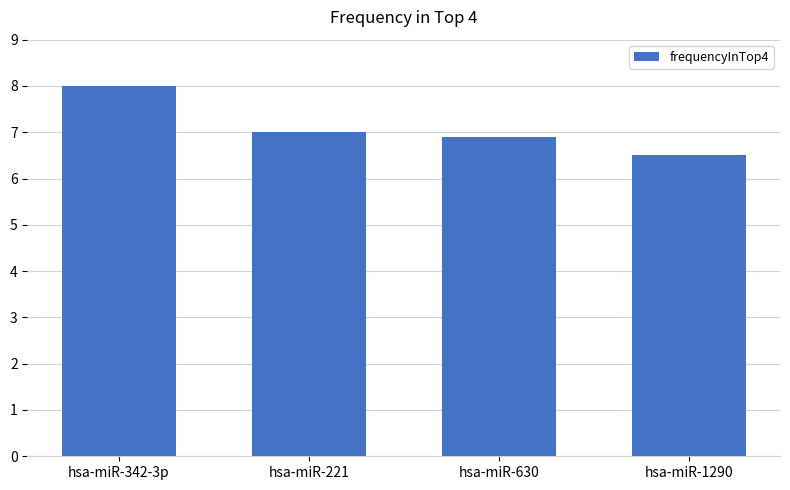

What is the maximum value shown in the chart?

8.0